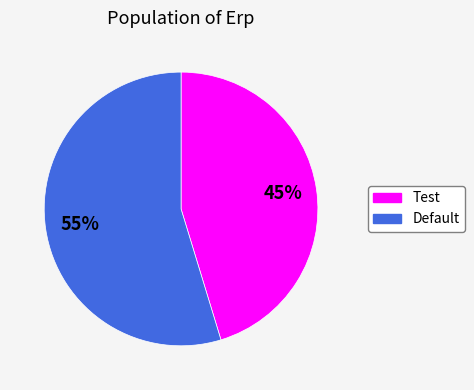

Is the sum of Default and Test greater than half?

Yes